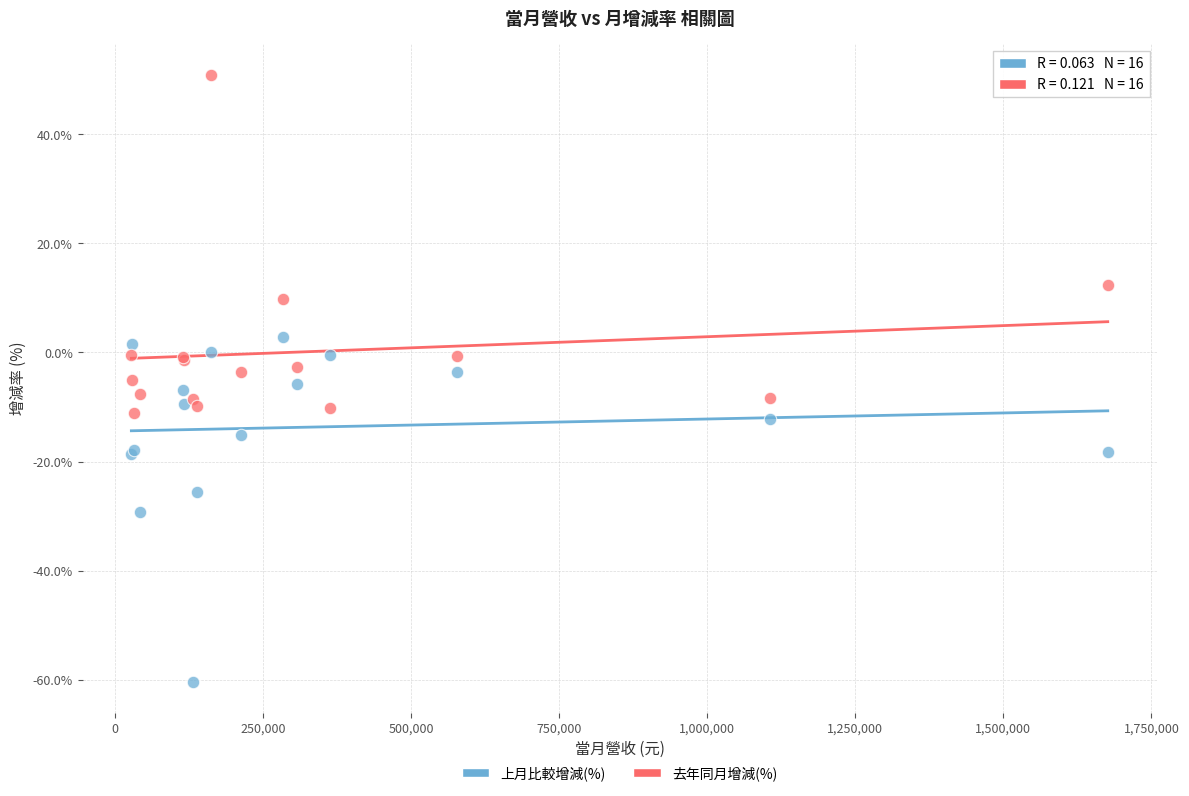

Which series reaches the minimum Y coordinate?

上月比較增減(%)